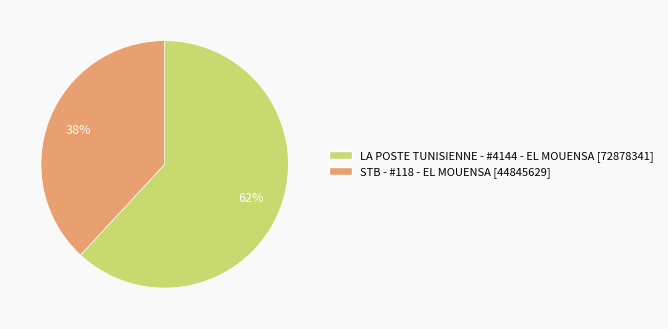

The STB - #118 - EL MOUENSA slice represents 38% of the pie. True or false?

True